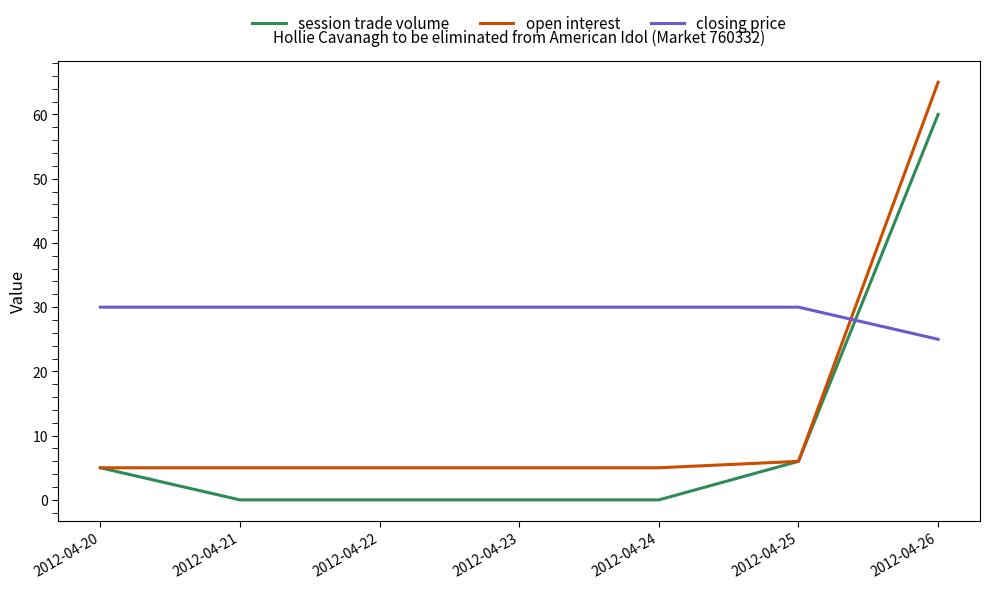

At which category does the chart reach its peak across all series?

2012-04-26